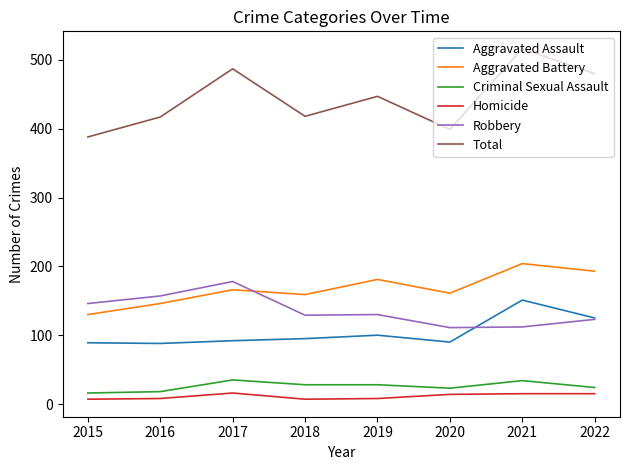

What value does the Criminal Sexual Assault series have at 2017?

35